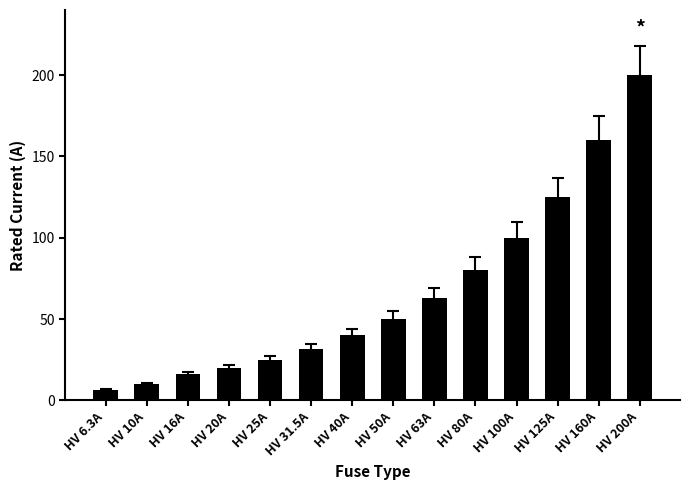

List the labels in order of value, smallest first.

HV 6.3A, HV 10A, HV 16A, HV 20A, HV 25A, HV 31.5A, HV 40A, HV 50A, HV 63A, HV 80A, HV 100A, HV 125A, HV 160A, HV 200A